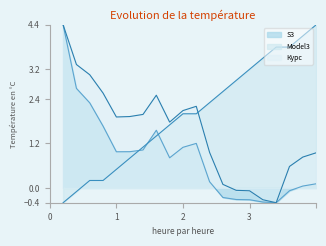

What is the value of the Курс point at the 14th from the left?

-0.1